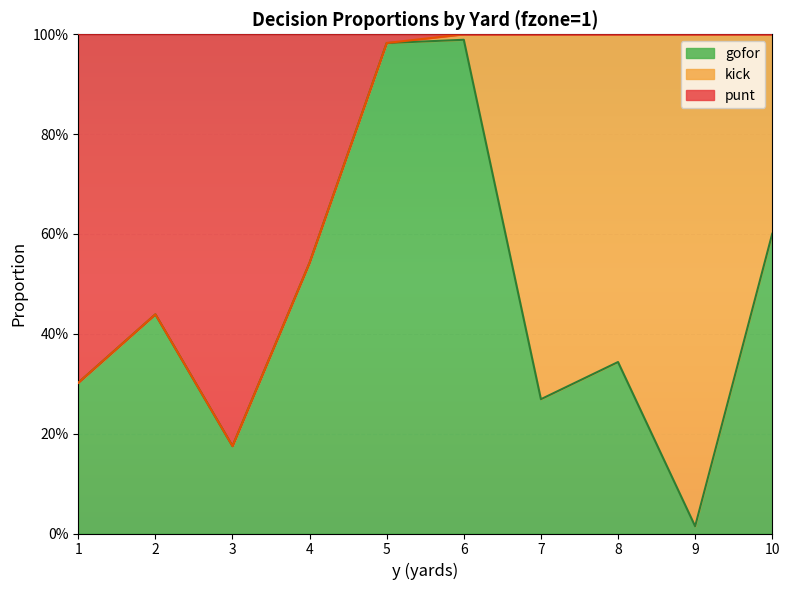

What is the difference between the punt values at 6 and 2?

0.6